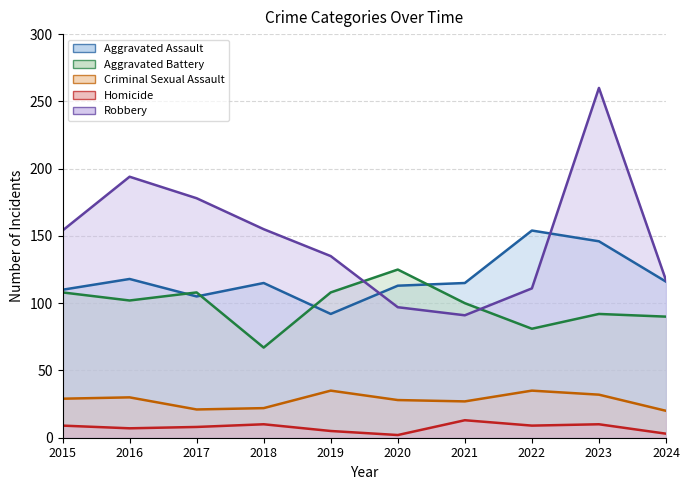

Rank the series at 2019 from lowest to highest value.

Homicide, Criminal Sexual Assault, Aggravated Assault, Aggravated Battery, Robbery